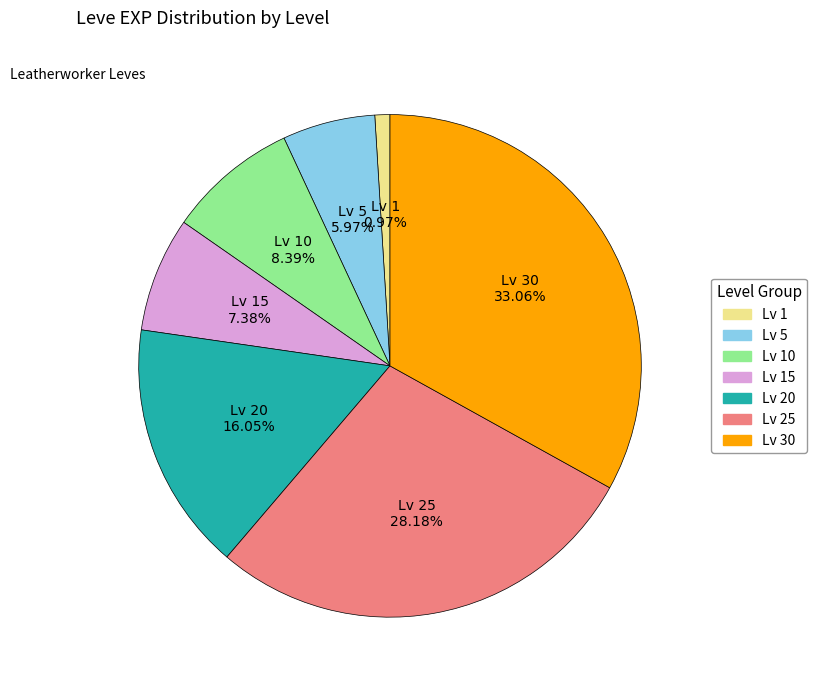

Does any single category account for the majority?

No